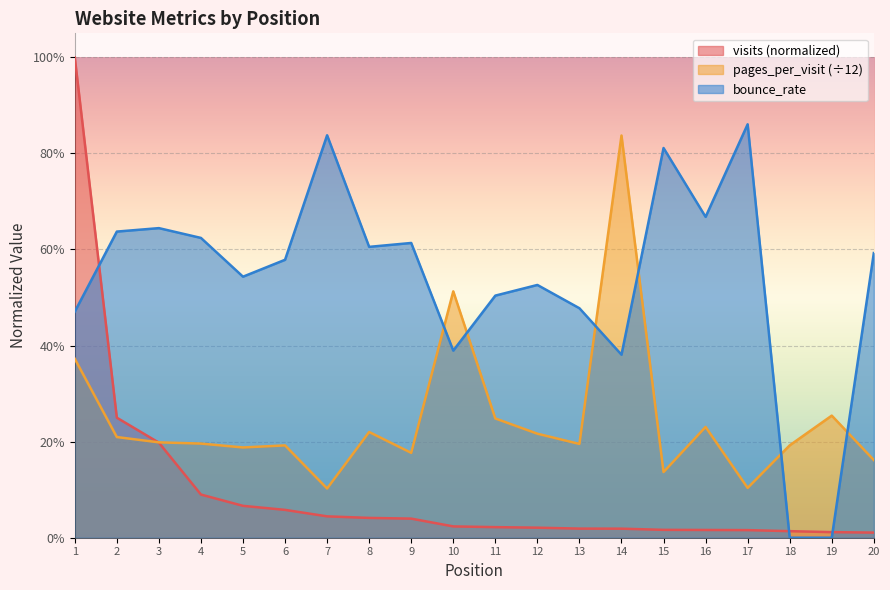

Count the pages_per_visit values in the range 0 to 1.

20